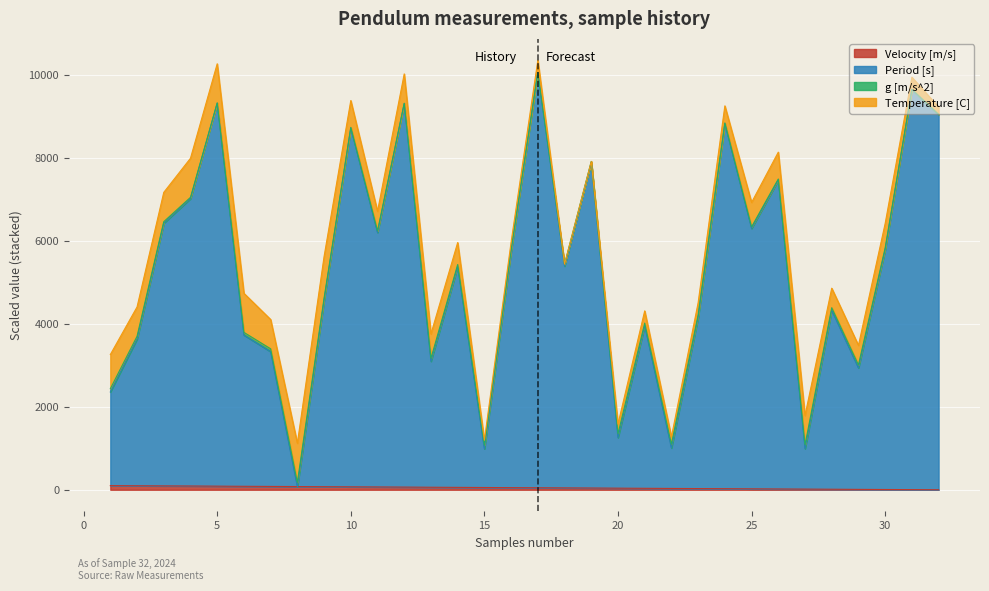

Between 3 and 10, which is larger?

3